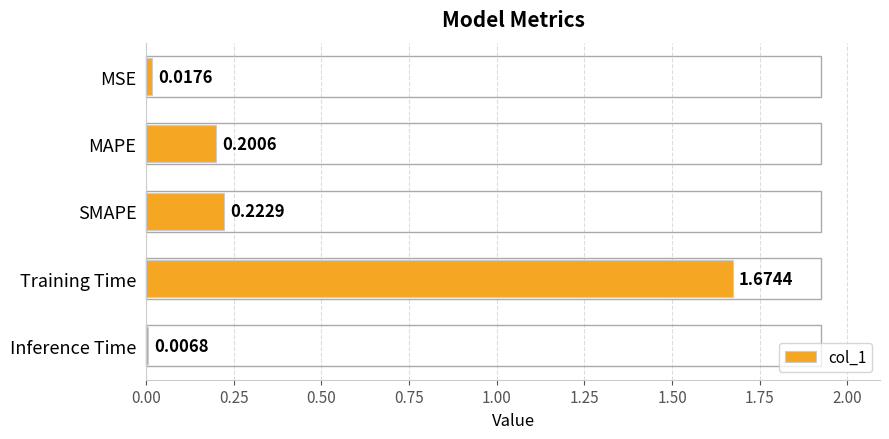

Rank the categories by value from highest to lowest.

Training Time, SMAPE, MAPE, MSE, Inference Time